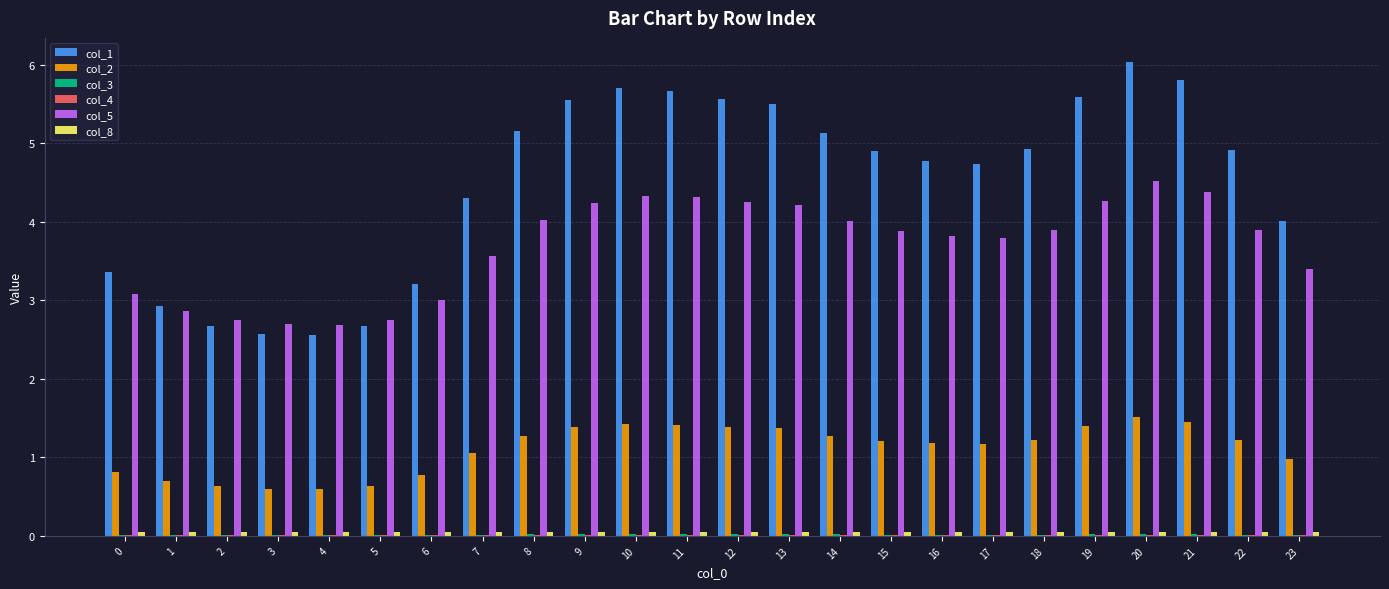

Does the chart contain stacked bars?

No